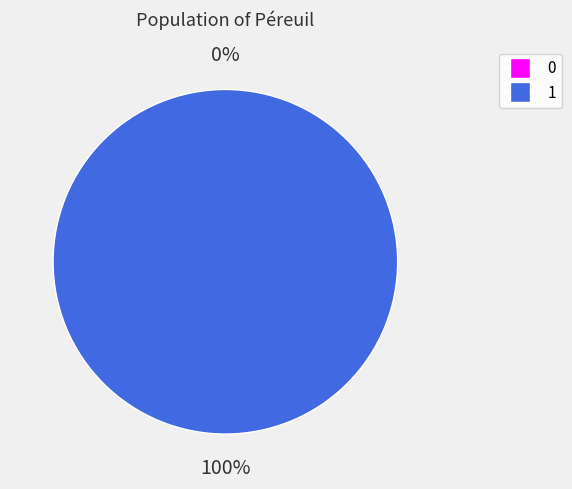

To the nearest percent, what is the combined percentage of 0 and 1?

100%